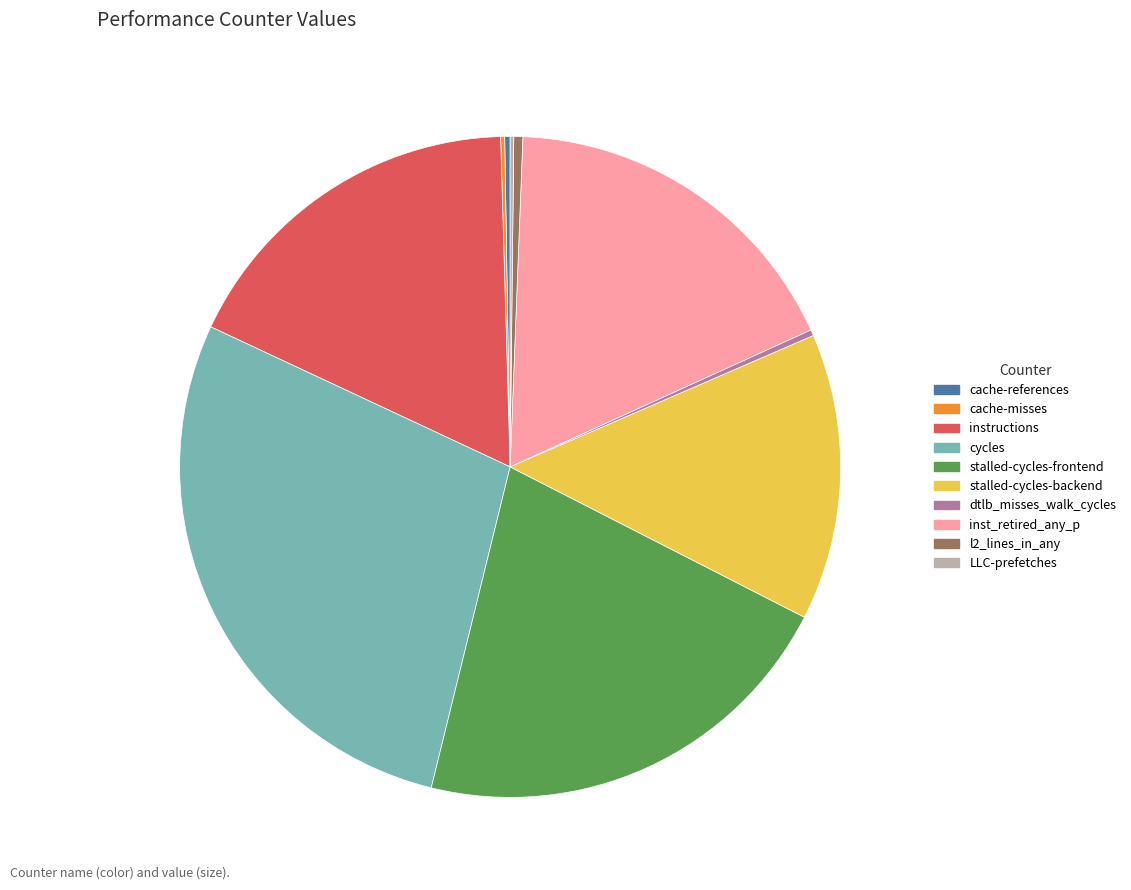

Which category has the biggest portion of the pie?

cycles